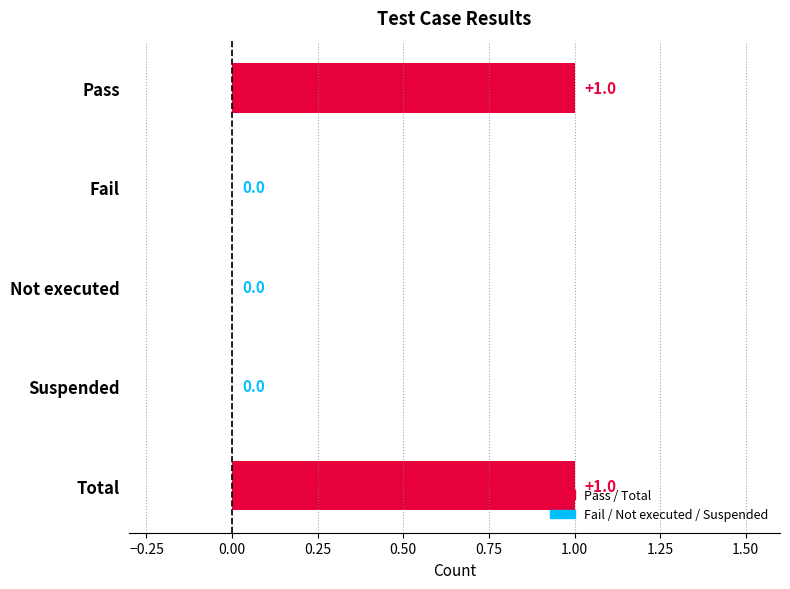

The chart shows a value of 1 at Pass. True or false?

True